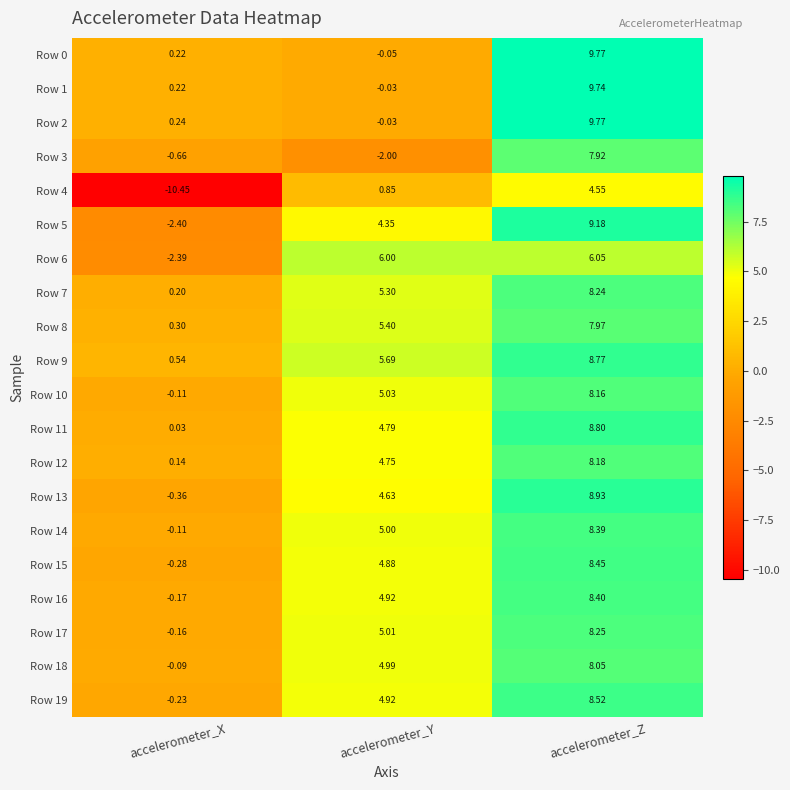

Which category has the lowest value across all series?

accelerometer_X